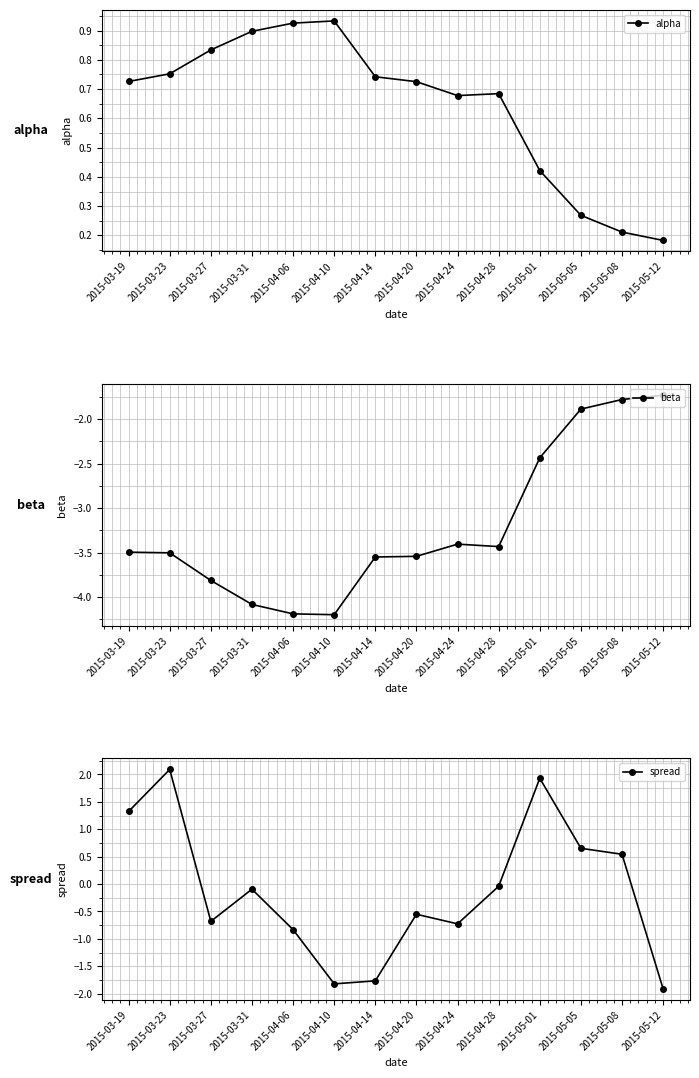

True or false: alpha and beta intersect in this chart.

False